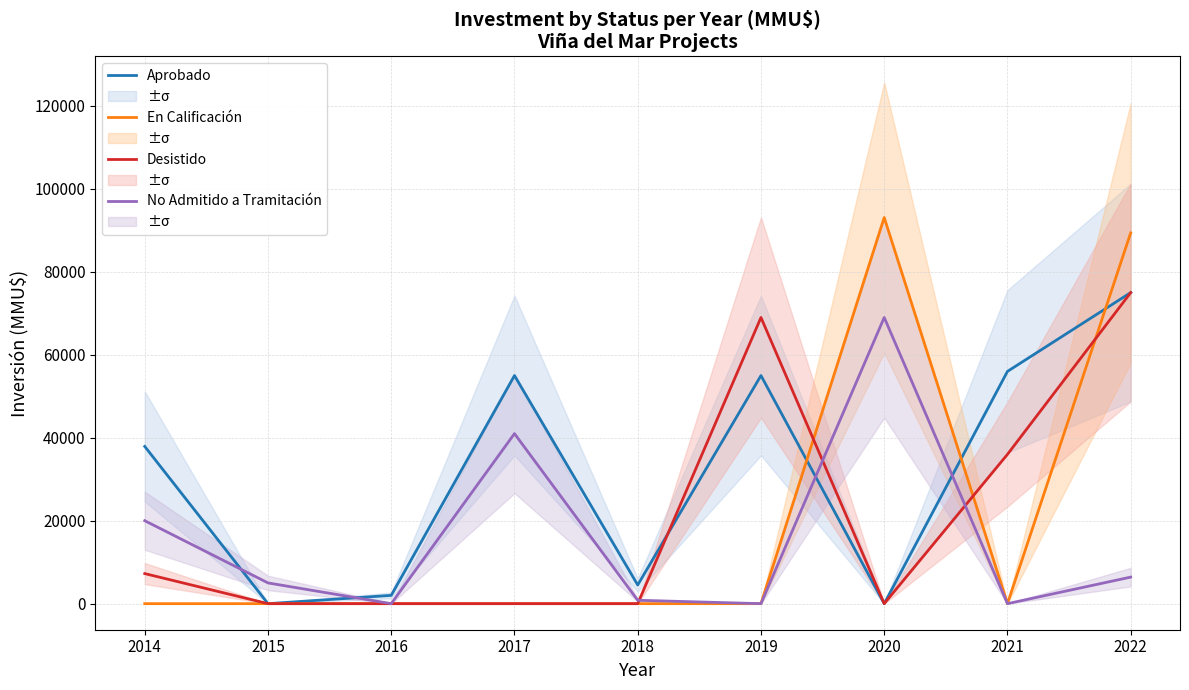

Is this an area chart (filled region under the line)?

No